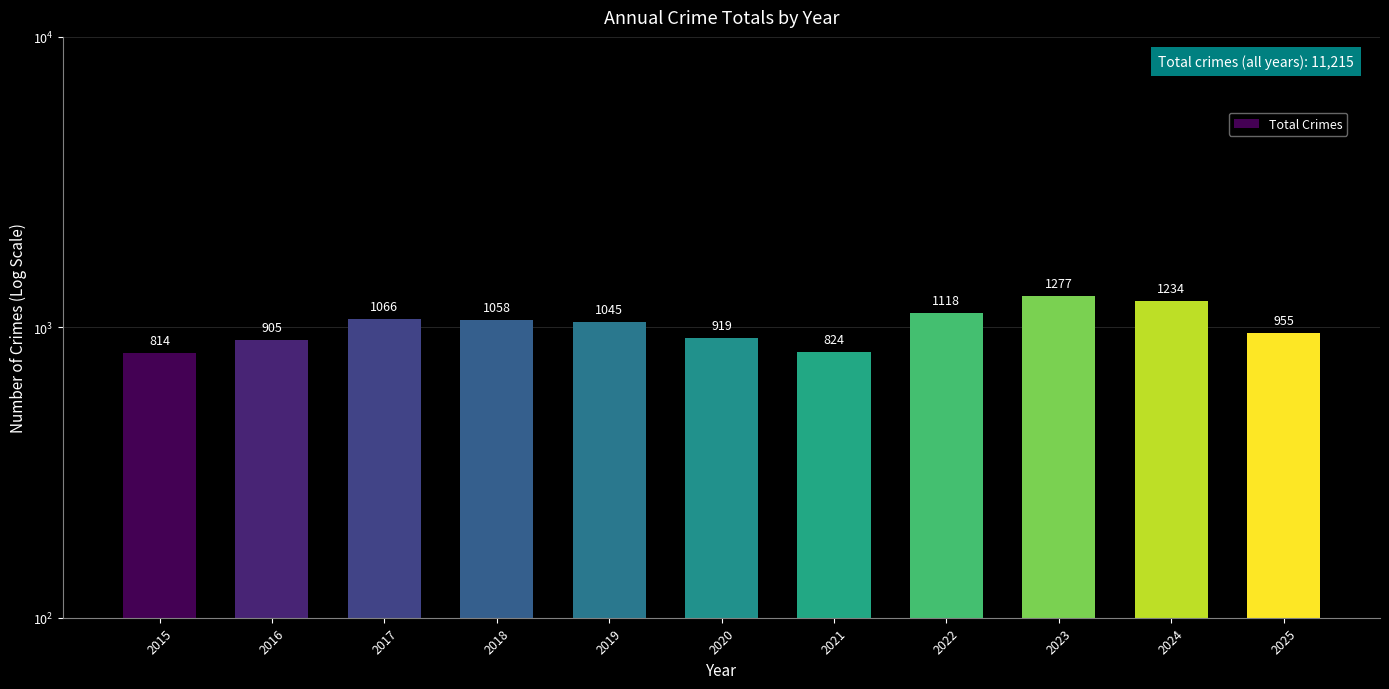

Which has a higher value, 2025 or 2018?

2018